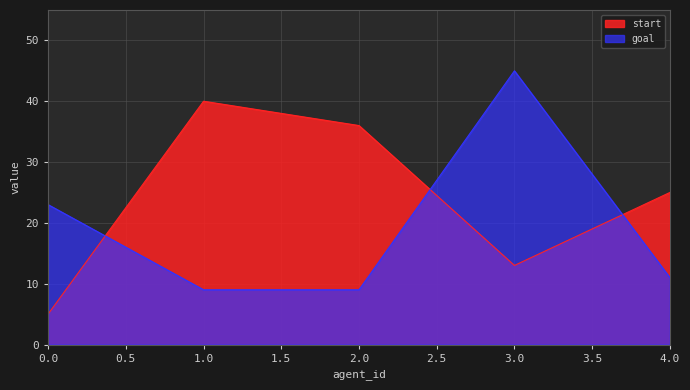

Reading left to right, extract all data points from this chart.

start: 0.0=5	1.0=40	2.0=36	3.0=13	4.0=25
goal: 0.0=23	1.0=9	2.0=9	3.0=45	4.0=11